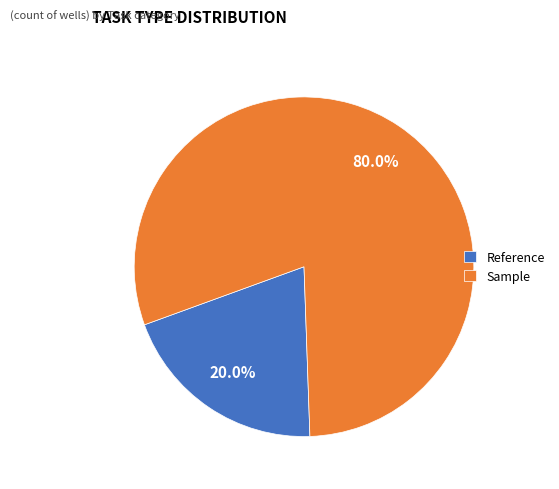

Rank the categories by value from highest to lowest.

Sample, Reference